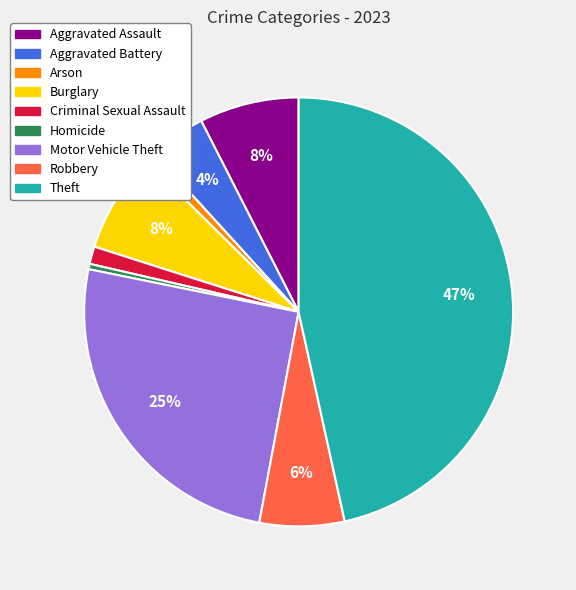

What percentage is the Burglary slice, to the nearest percent?

8%